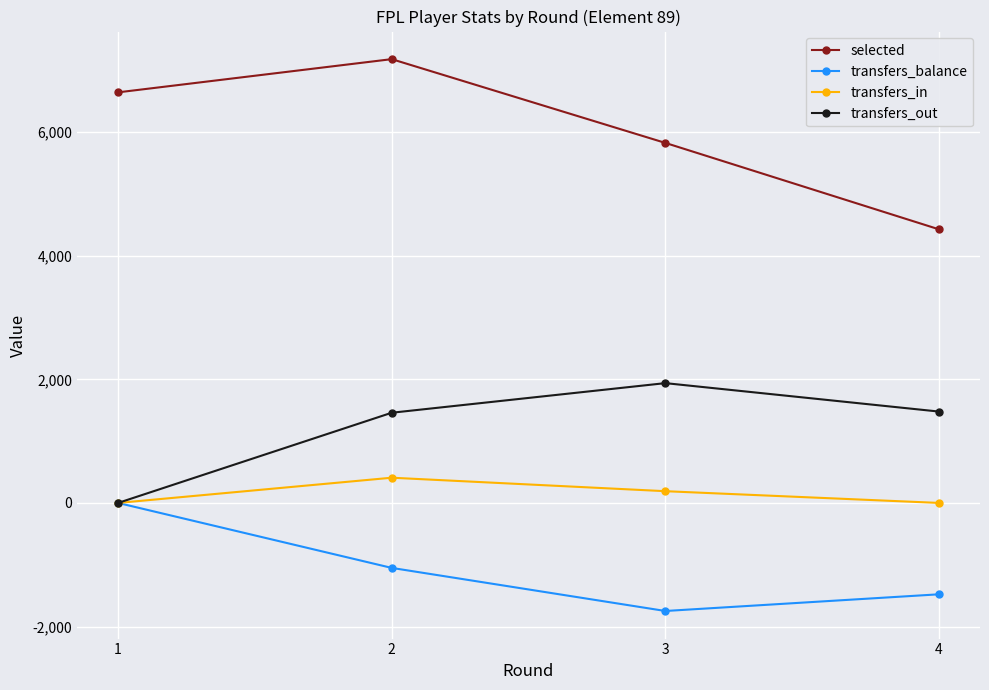

What is the approximate value of transfers_out at 3, to the nearest 100?

1900